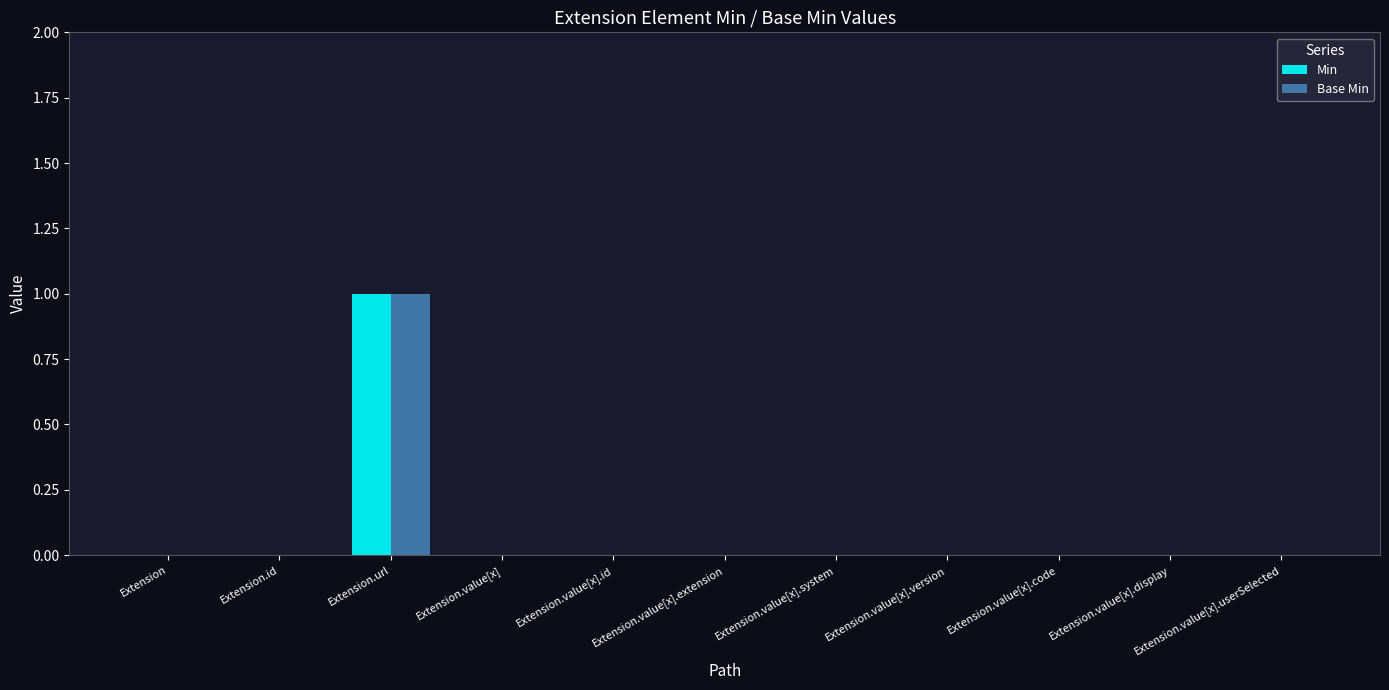

Reading left to right, transcribe all the data shown in this chart.

Min: Extension=0	Extension.id=0	Extension.url=1	Extension.value[x]=0	Extension.value[x].id=0	Extension.value[x].extension=0	Extension.value[x].system=0	Extension.value[x].version=0	Extension.value[x].code=0	Extension.value[x].display=0	Extension.value[x].userSelected=0
Base Min: Extension=0	Extension.id=0	Extension.url=1	Extension.value[x]=0	Extension.value[x].id=0	Extension.value[x].extension=0	Extension.value[x].system=0	Extension.value[x].version=0	Extension.value[x].code=0	Extension.value[x].display=0	Extension.value[x].userSelected=0